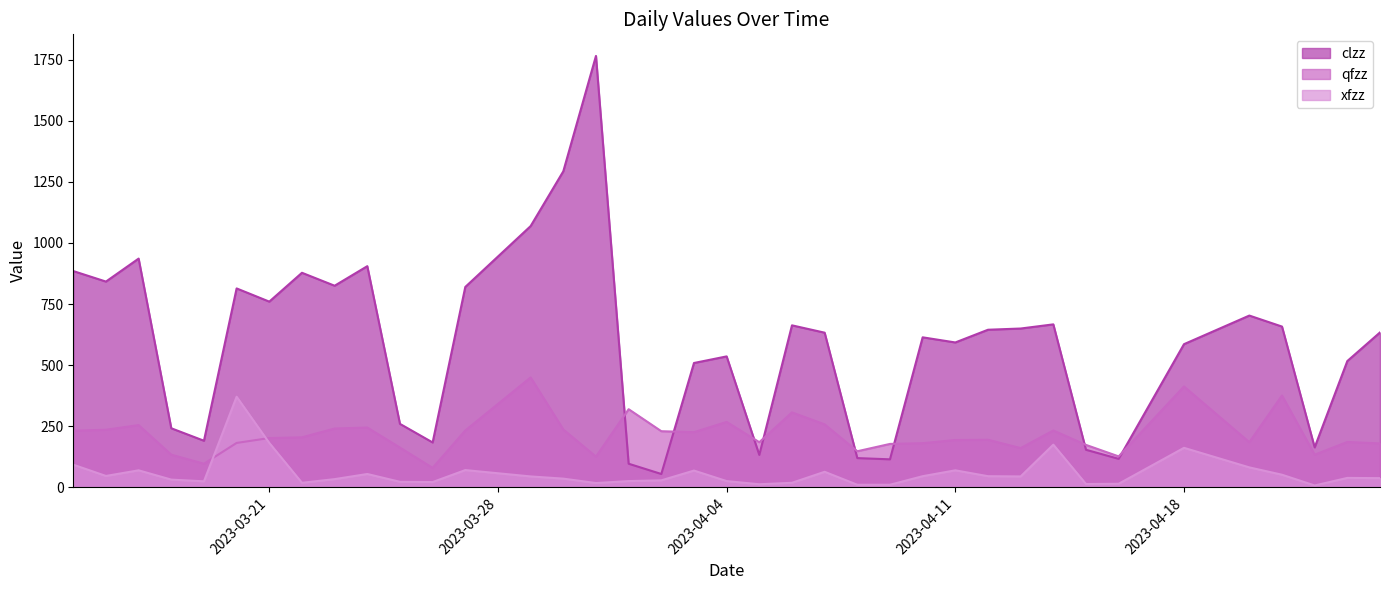

In clzz, how many points are higher than both neighbors (excluding endpoints)?

10